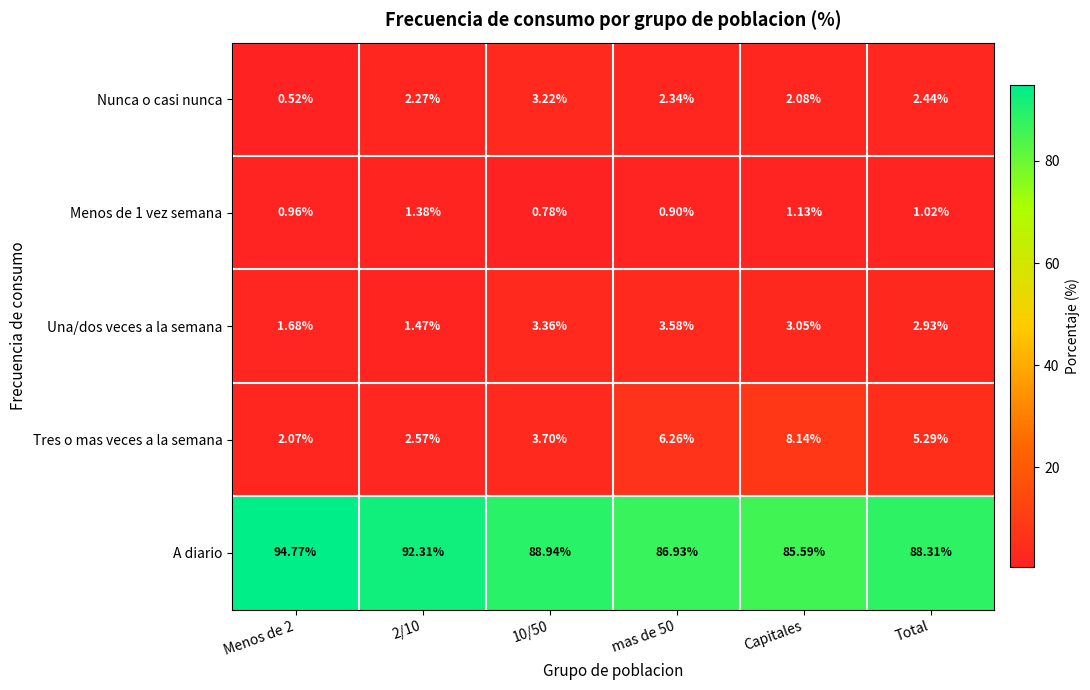

Between mas de 50 and Total, which series saw the biggest shift?

A diario